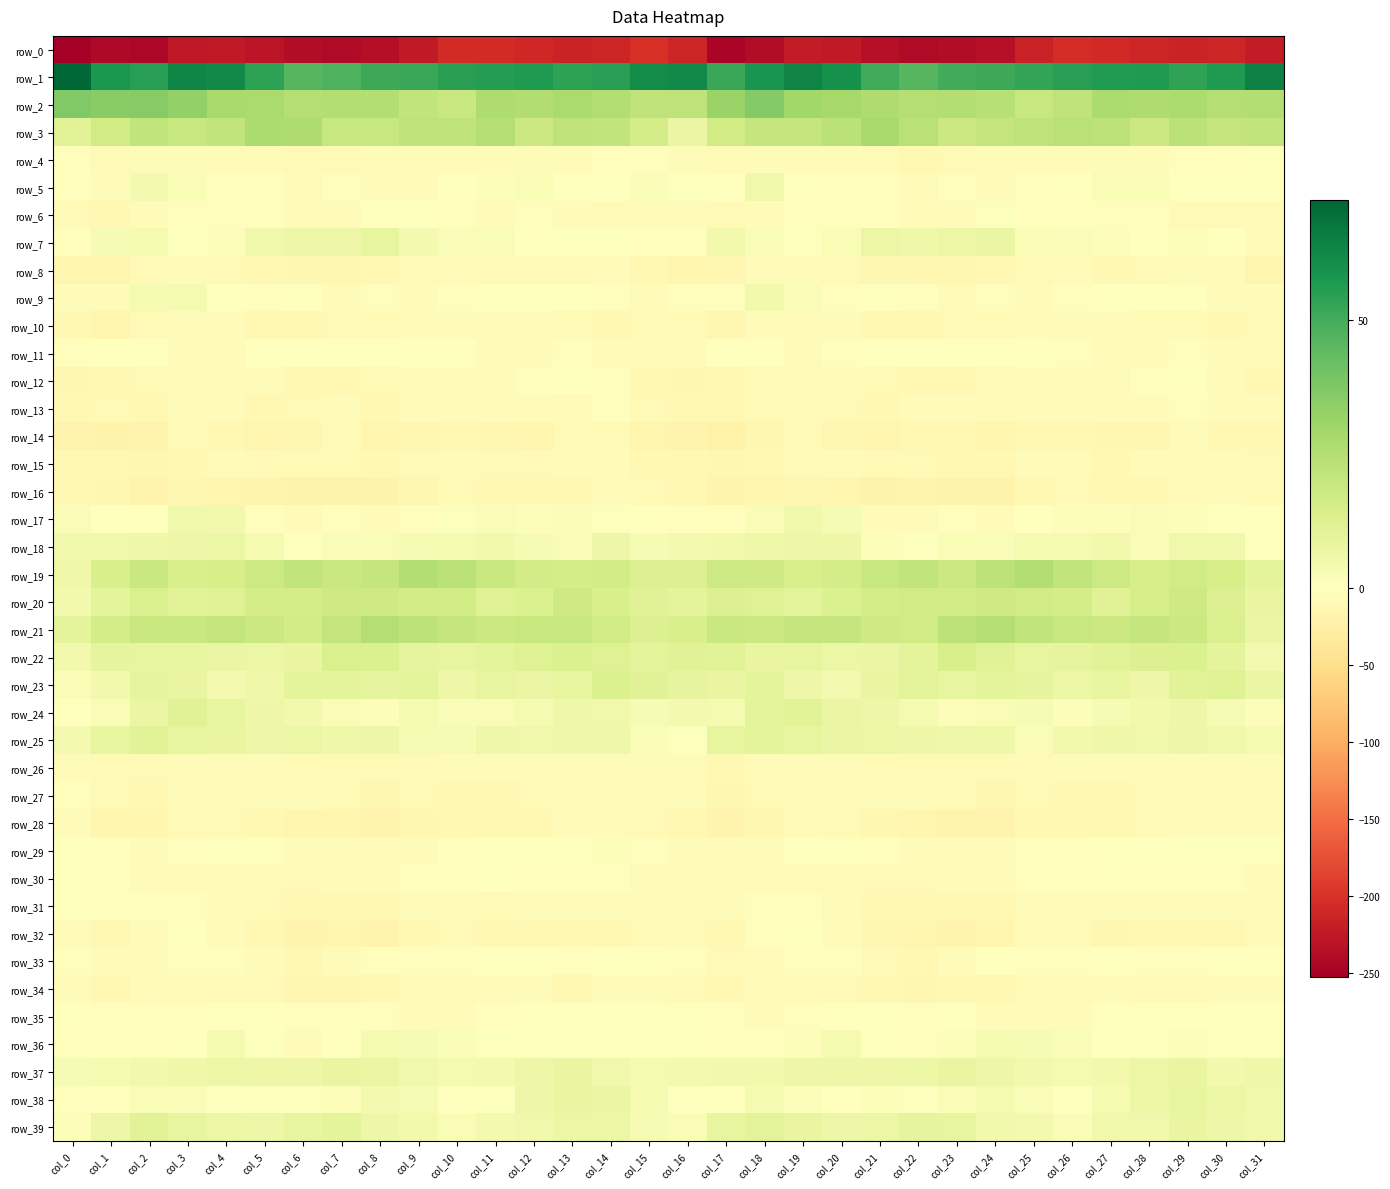

What is the sum of all row_29 values?

-87.7